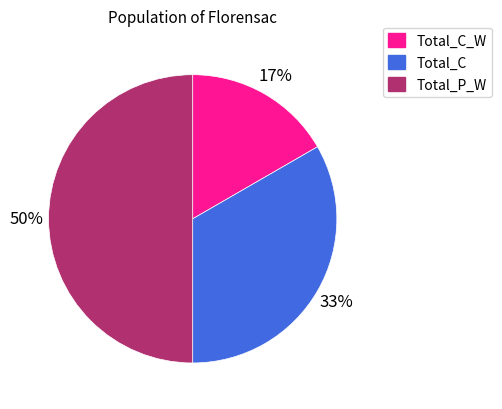

Which category has the biggest portion of the pie?

Total_P_W